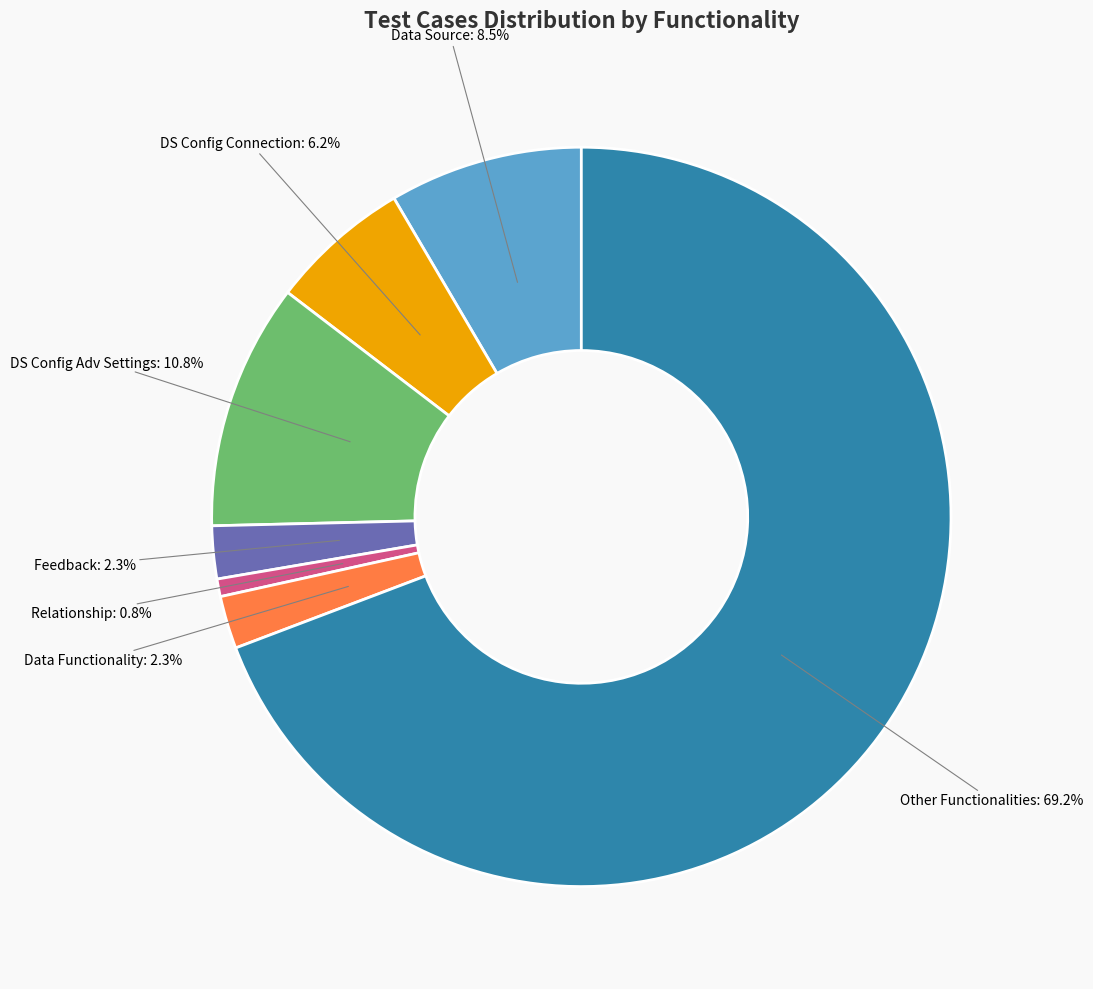

What is the ratio of the value at Data Functionality to the value at DS Config Connection?

0.4